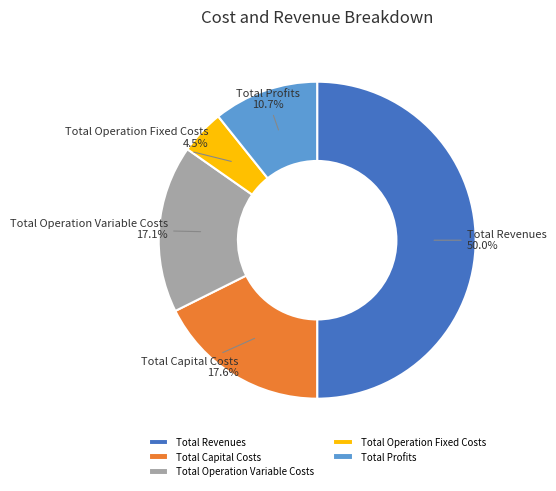

Combined, do Total Revenues and Total Operation Fixed Costs account for over 50%?

Yes